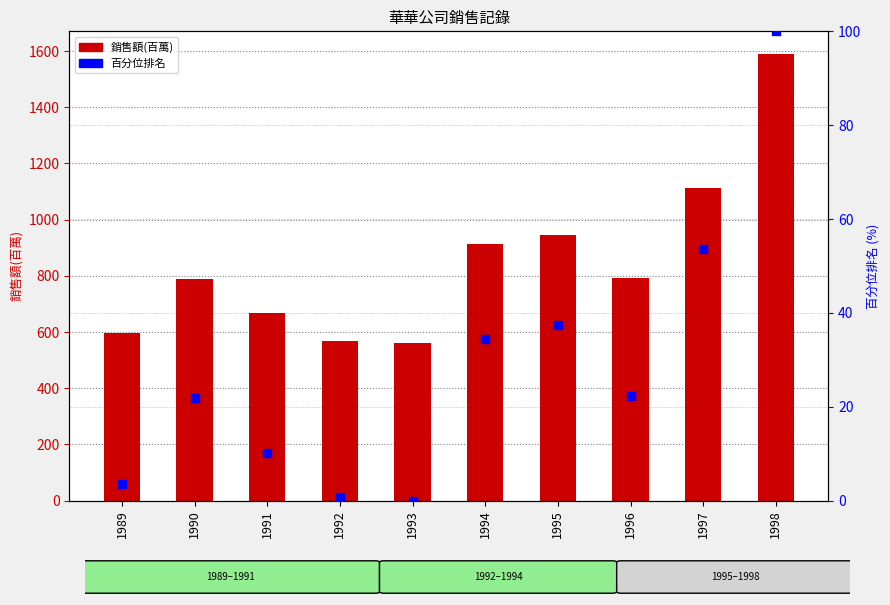

At which category is the sum across all series the highest?

1998